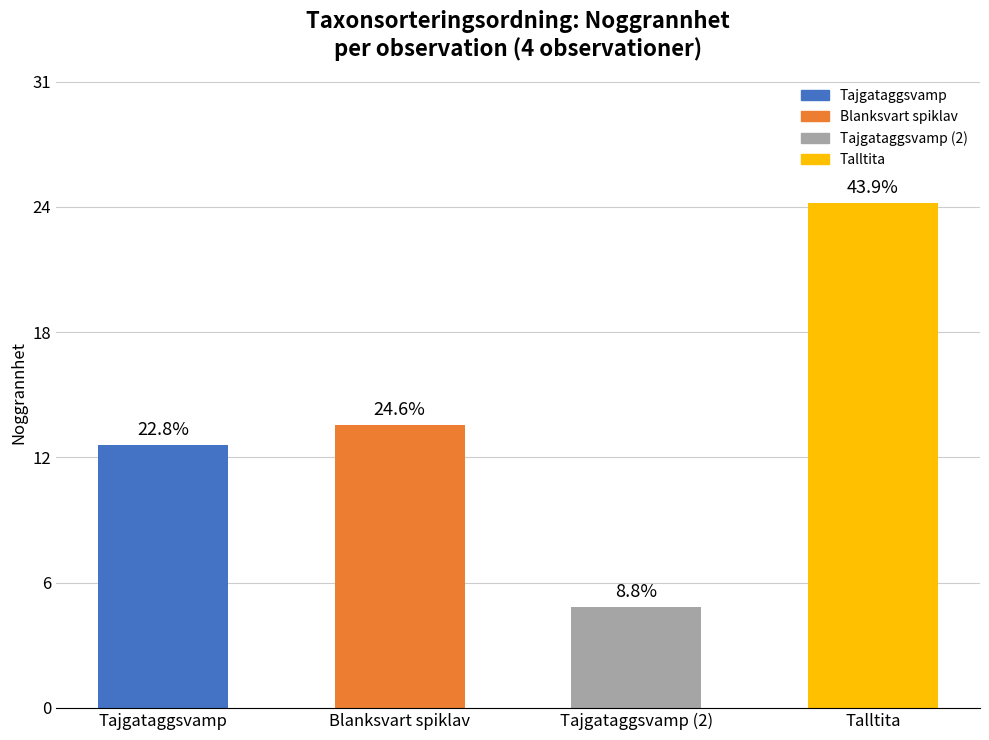

Are the bars horizontal?

No